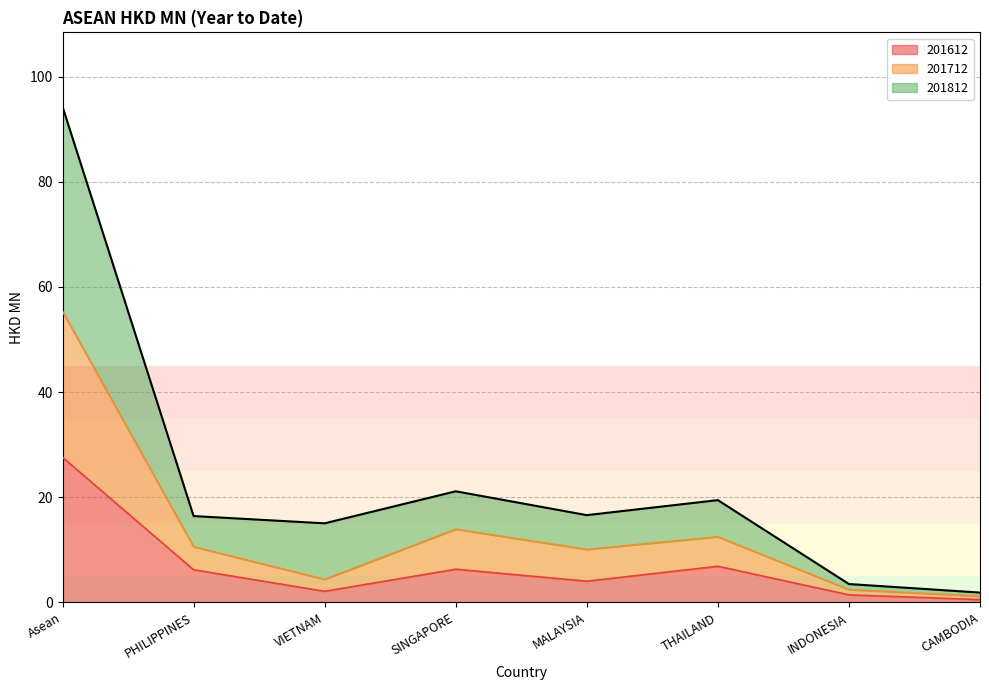

List the labels in order of 201712 value, largest first.

Asean, SINGAPORE, THAILAND, PHILIPPINES, MALAYSIA, VIETNAM, INDONESIA, CAMBODIA